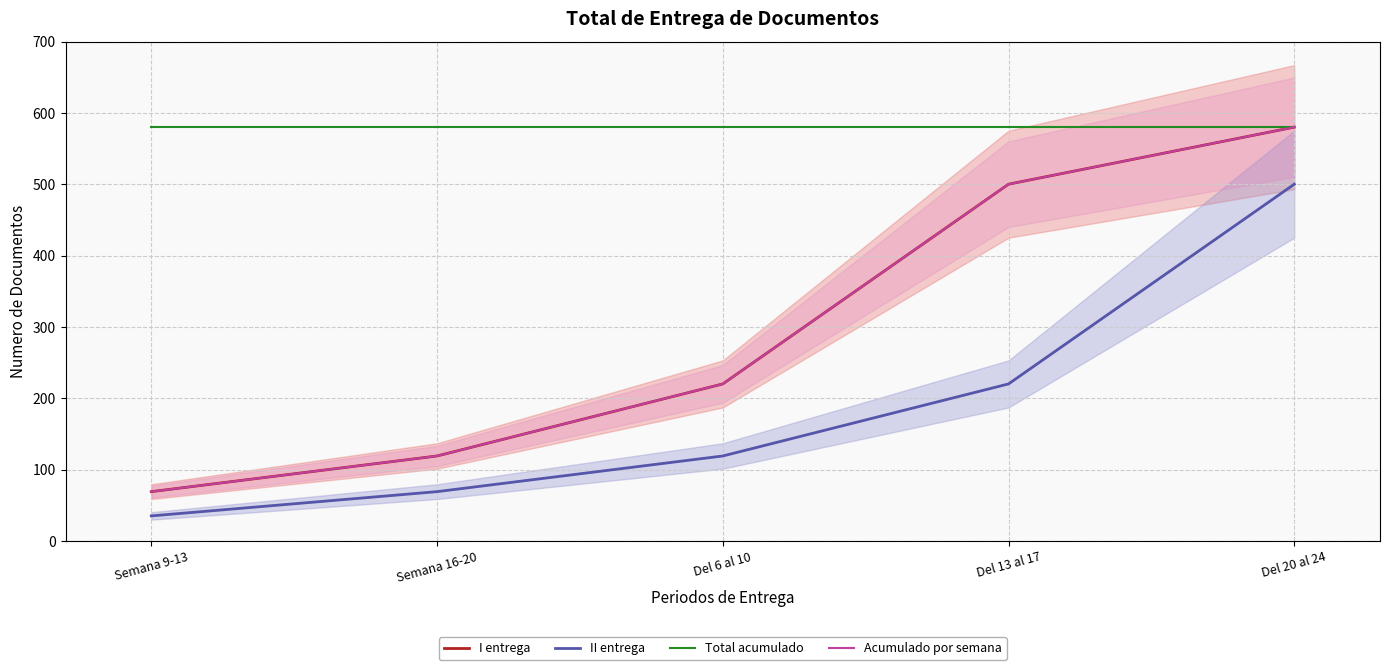

At which label does Total acumulado reach its peak?

Semana 9-13